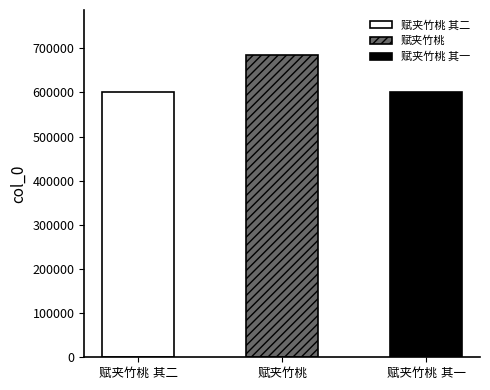

Does the chart contain stacked bars?

No